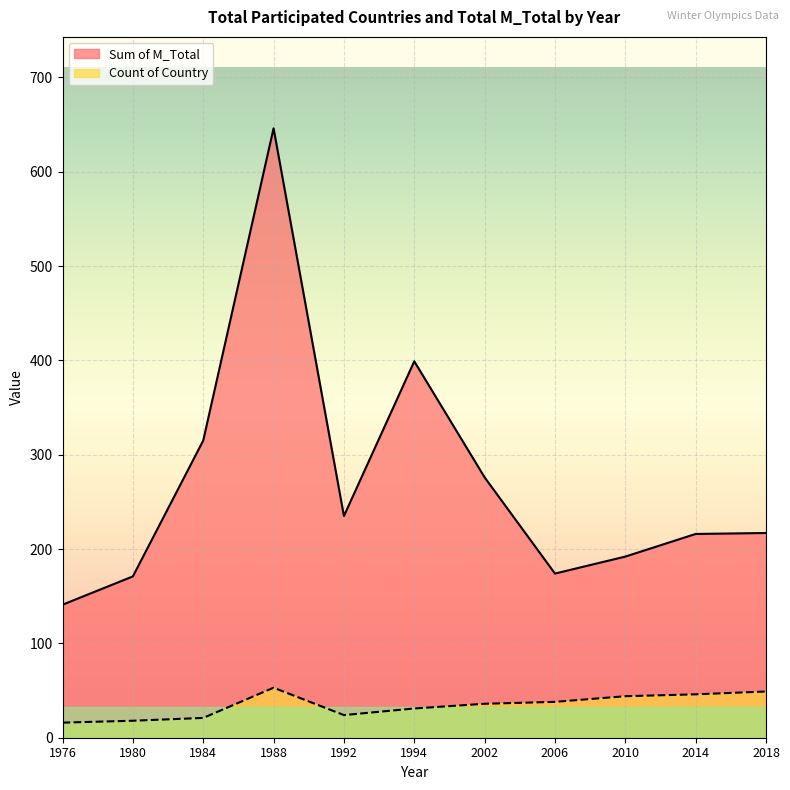

How many lines are shown in the chart?

2